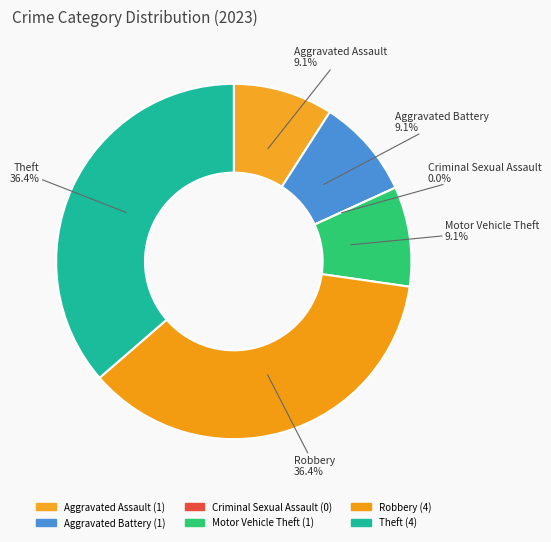

How many segments does this pie chart have?

6